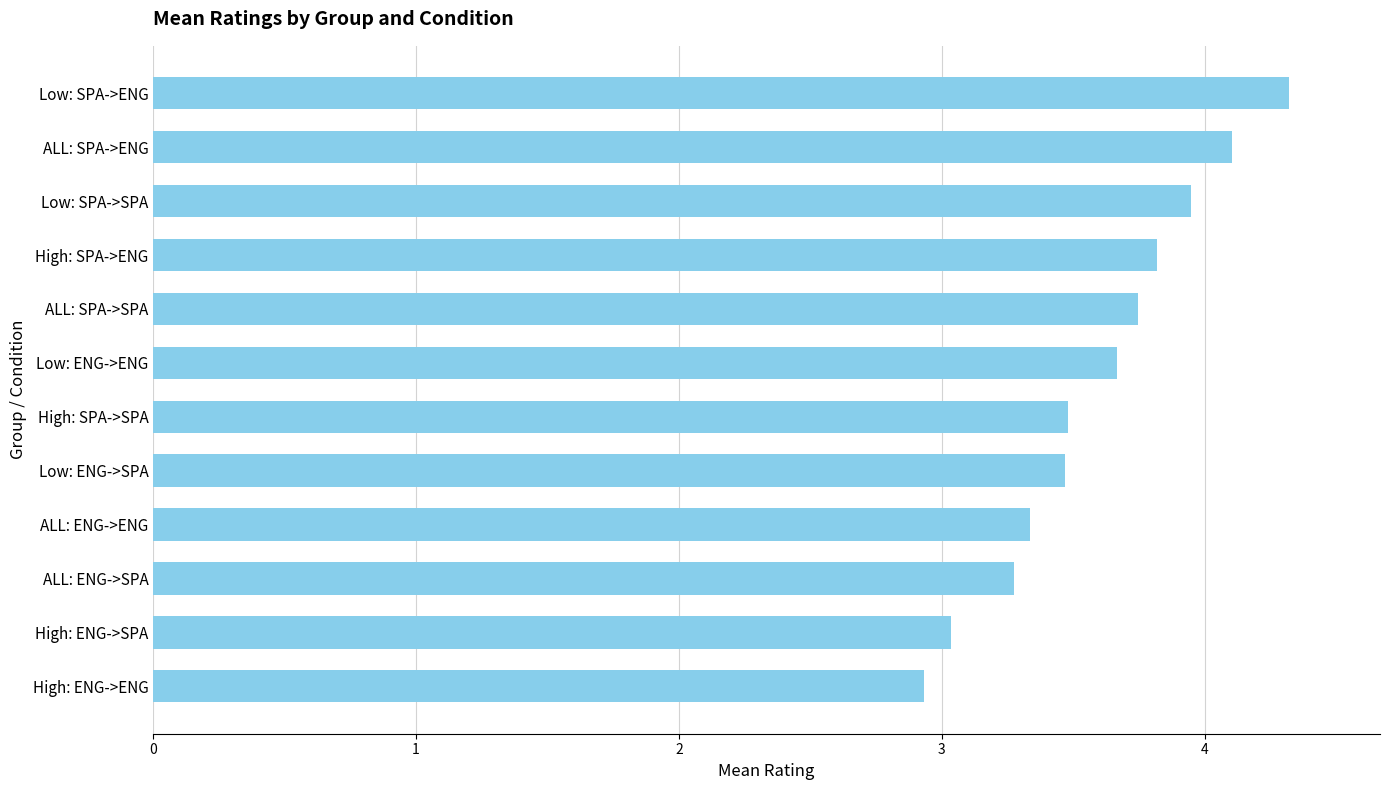

How many data points are above 3?

11